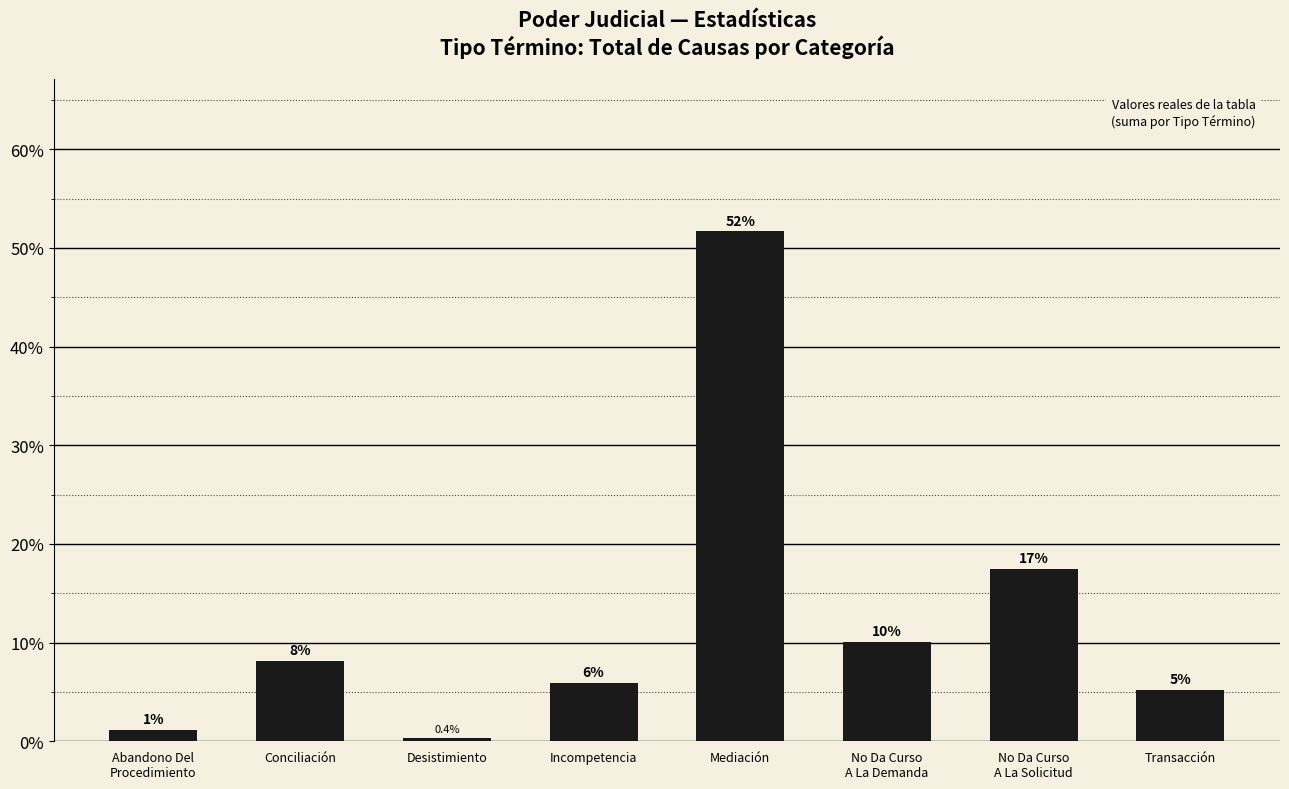

At which label is the value closest to 26?

No Da Curso
A La Solicitud